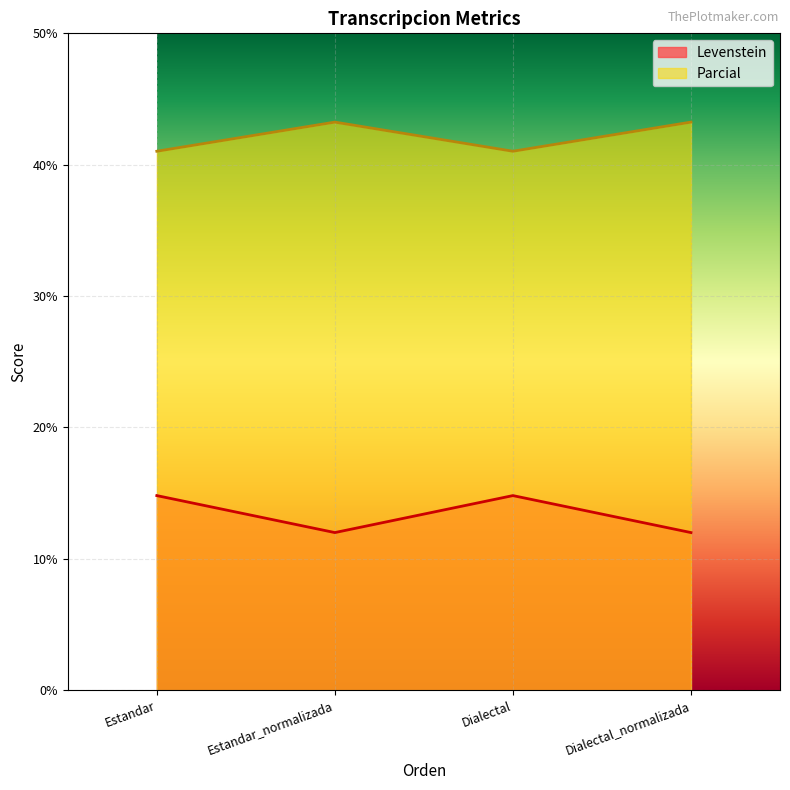

Which series has the largest total across all categories?

Parcial